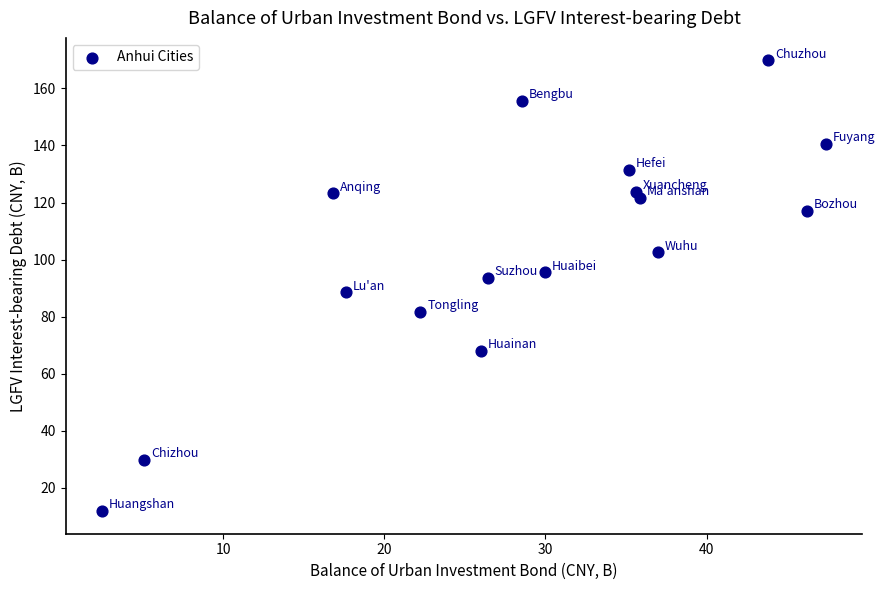

What is the range of Y values (max minus min)?

157.9